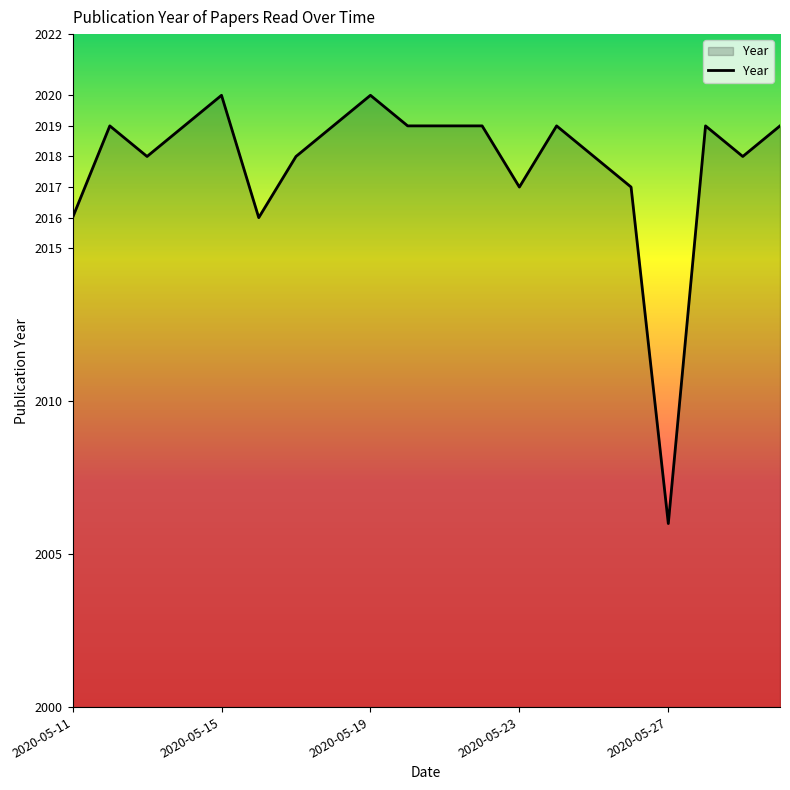

What is the maximum value shown in the chart?

2020